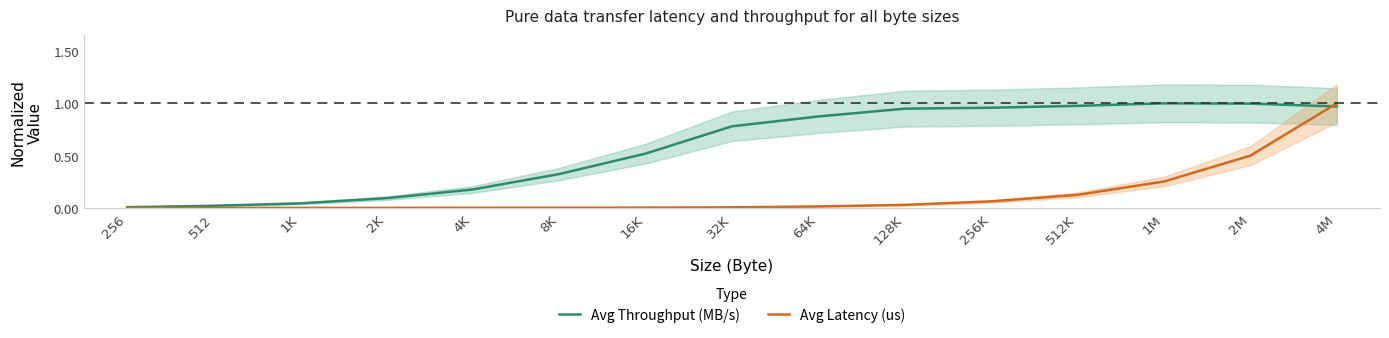

Is the value of Avg Throughput (MB/s) at 2K greater than the value of Avg Latency (us) at 16K?

Yes